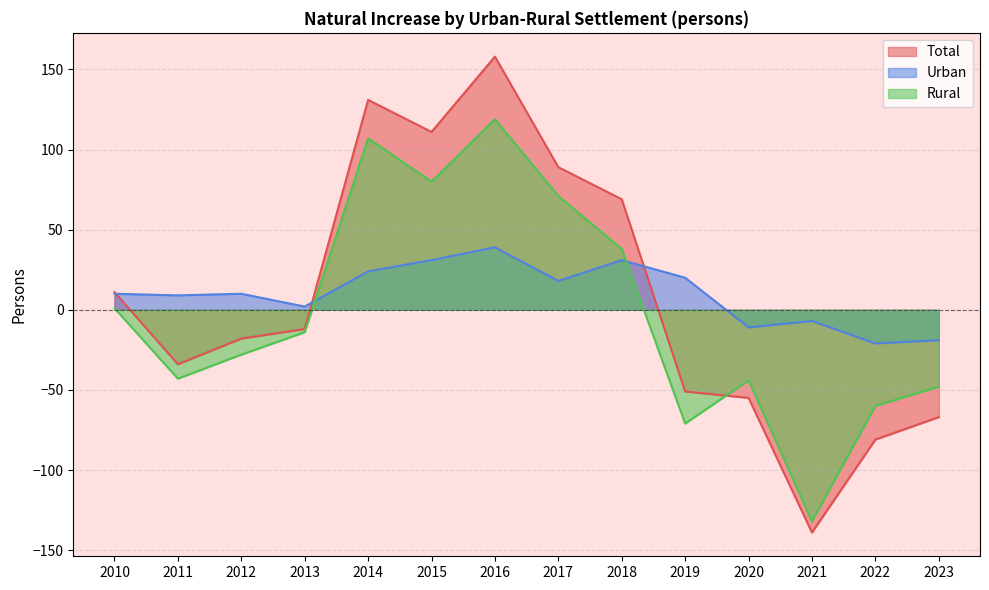

Which series has the largest total across all categories?

Urban